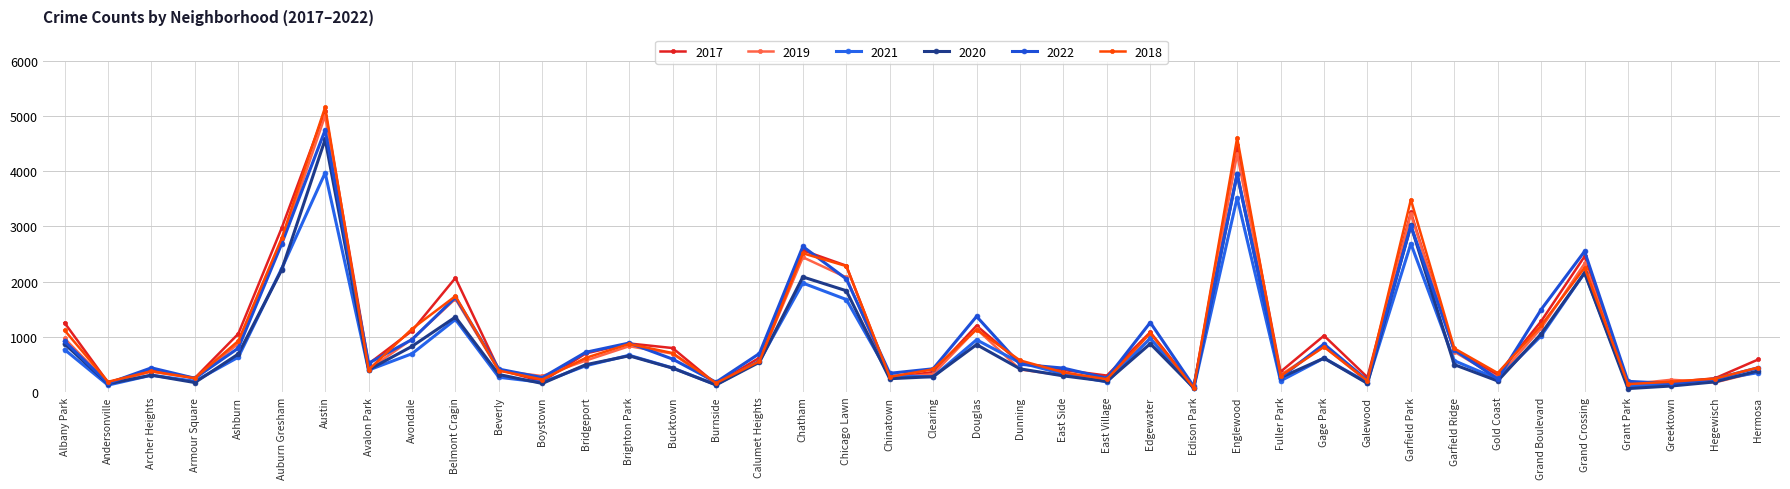

Where do 2019 and 2018 first cross each other?

Archer Heights and Armour Square